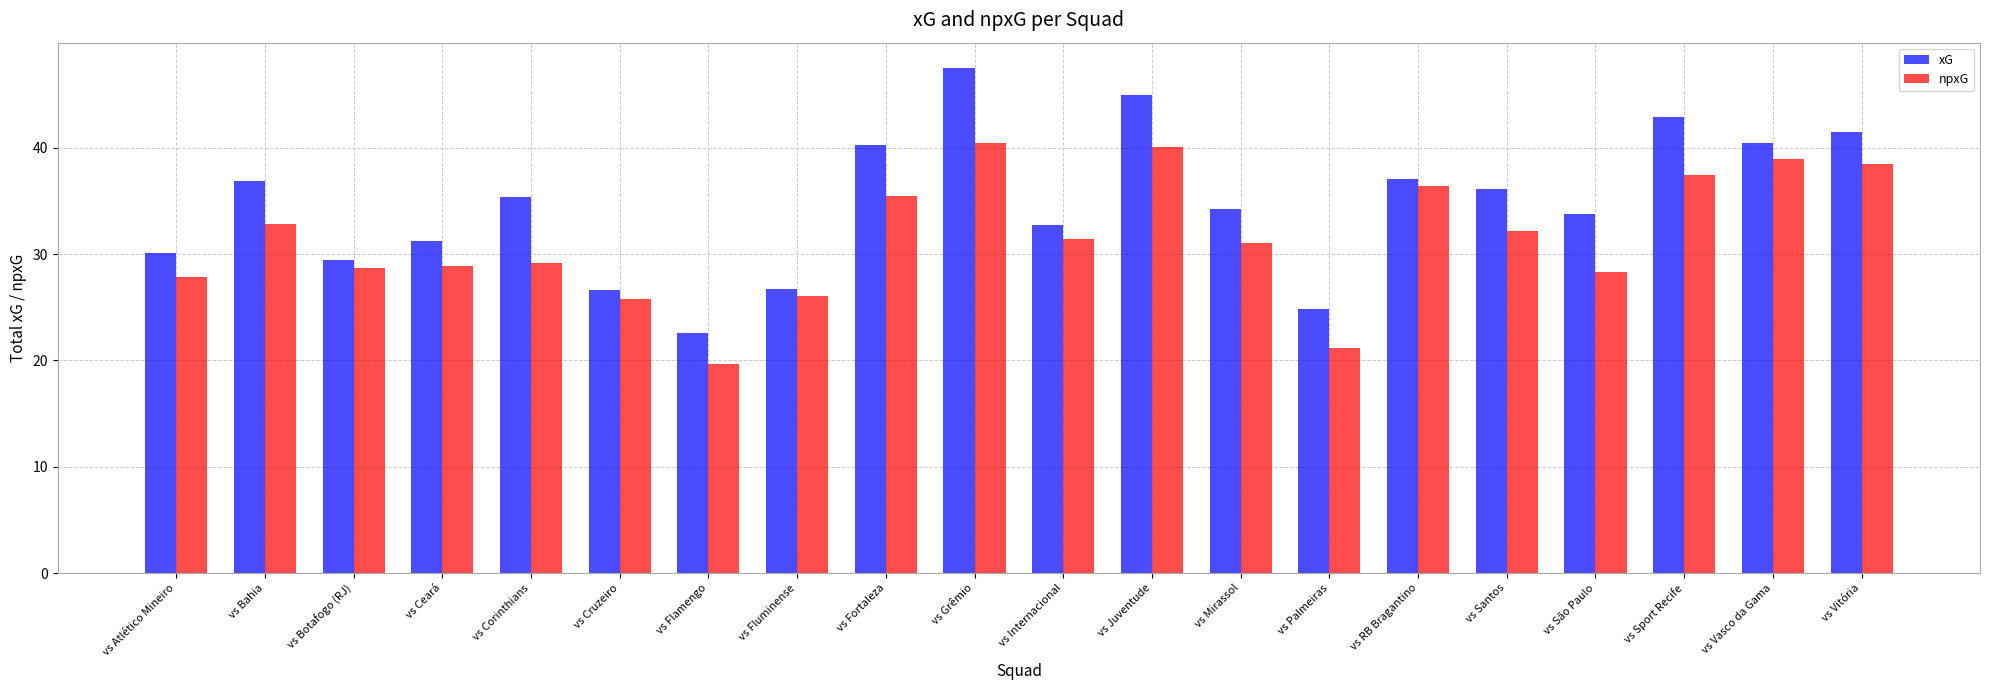

What is the label of the 2nd bar from the left?

vs Bahia